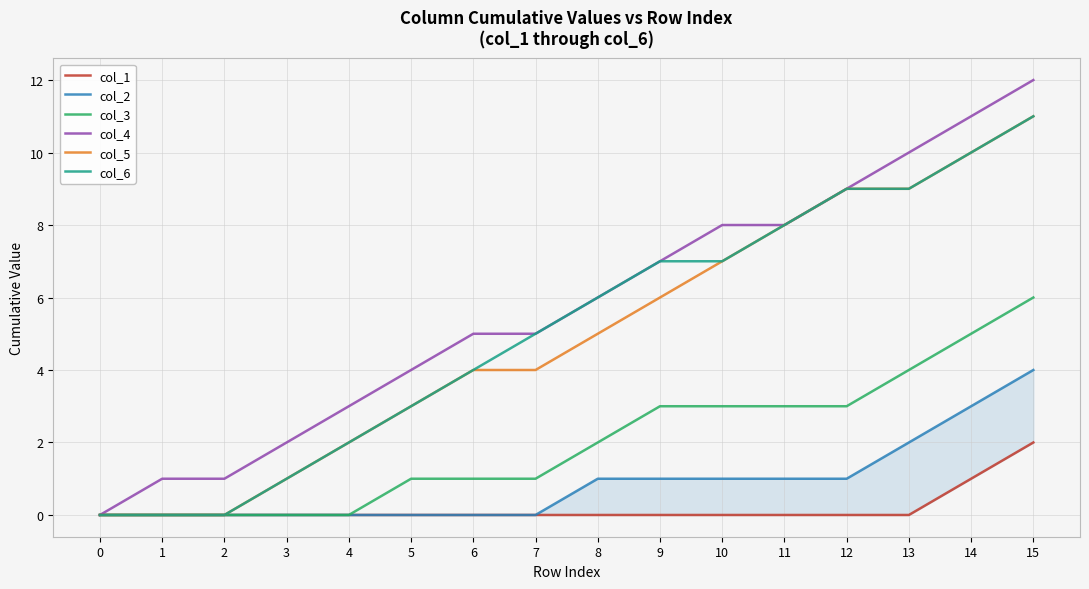

True or false: col_5 has more than 1 interior local peaks.

False